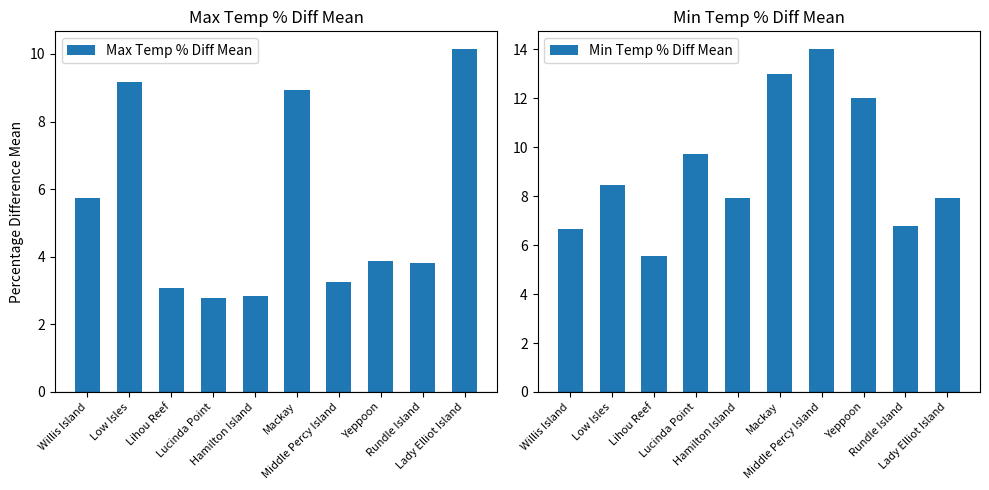

Are the bars horizontal?

No